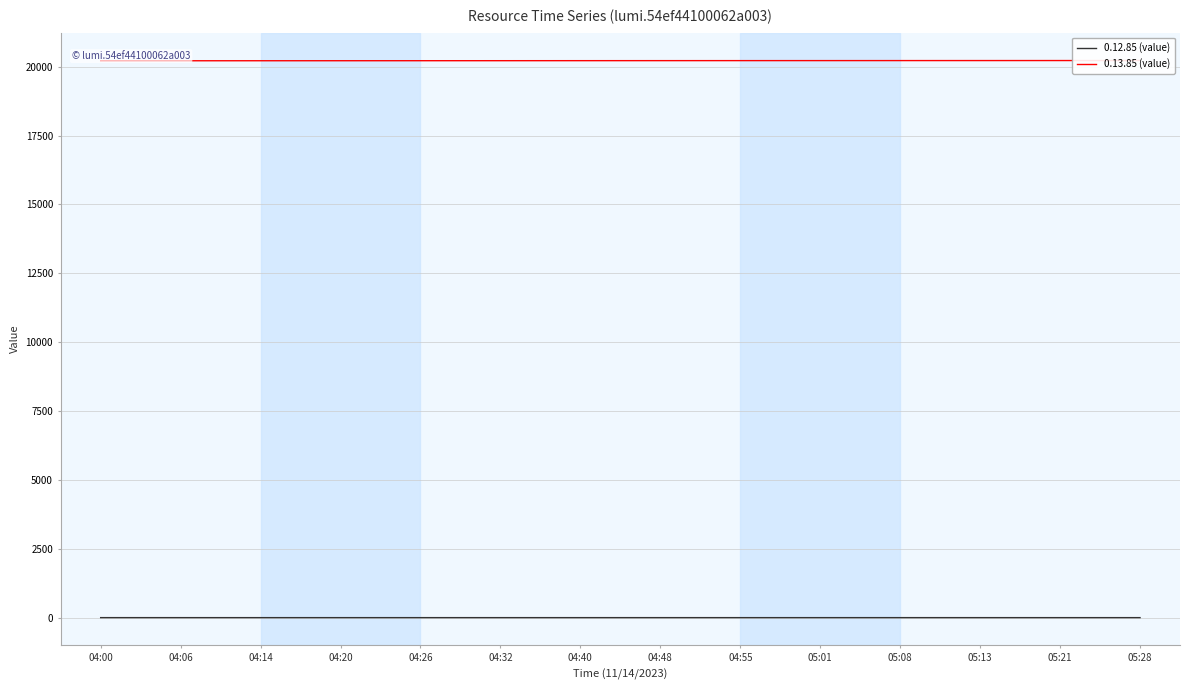

What is the maximum value shown in the chart?

20223.1